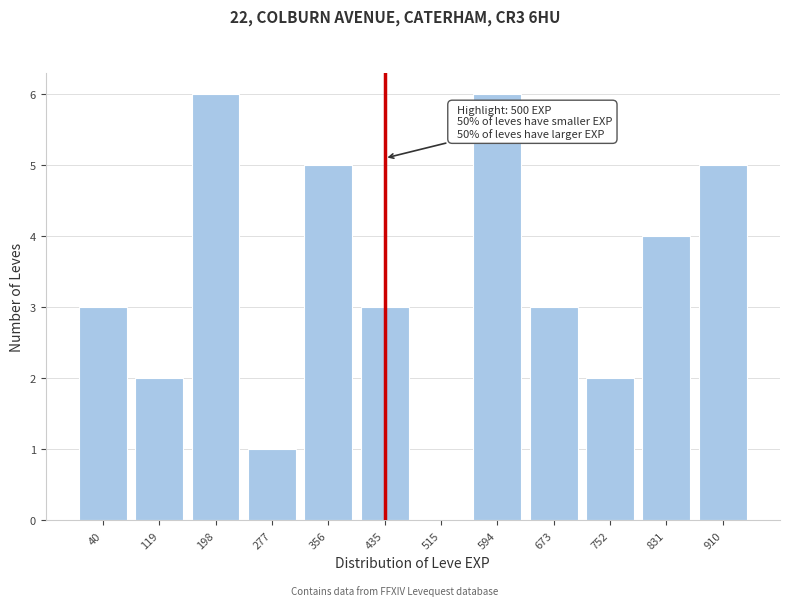

What is the ratio of the value at 831 to the value at 277?

4.0